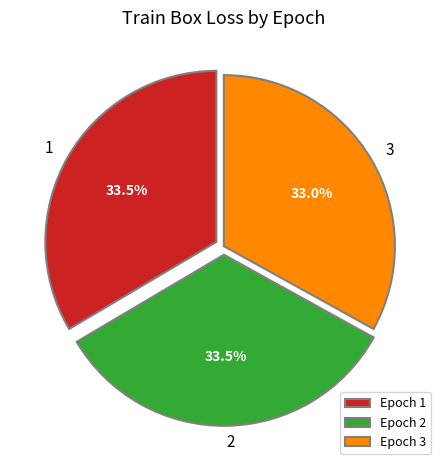

Approximately how many times larger is the value at Epoch 1 compared to Epoch 2?

1.0